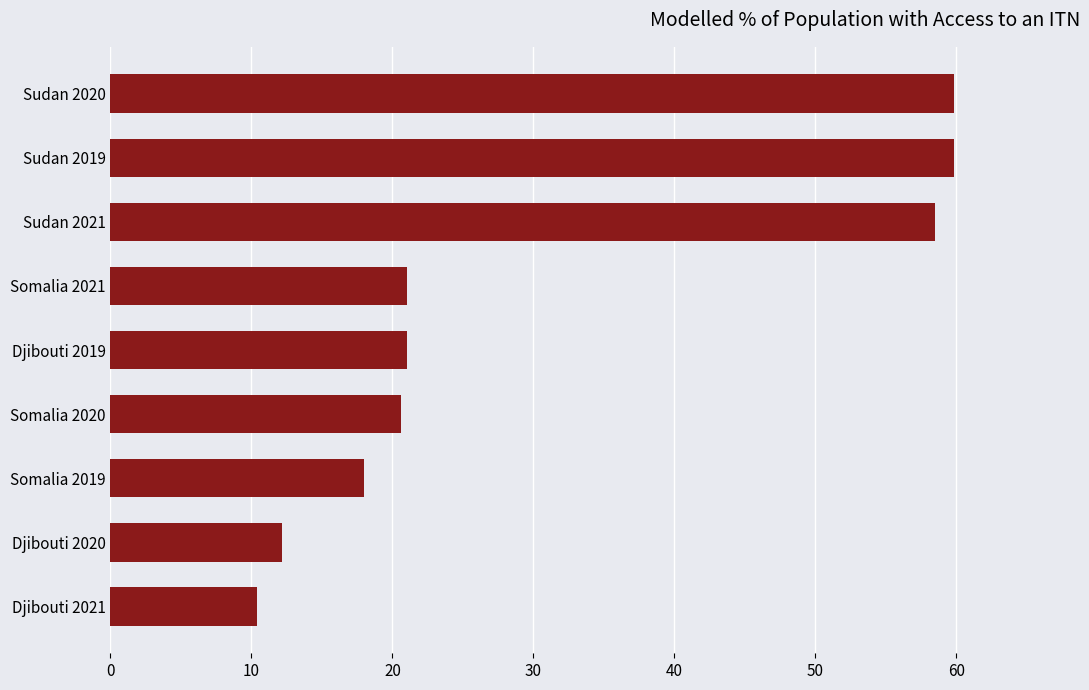

What is the average value?

31.3